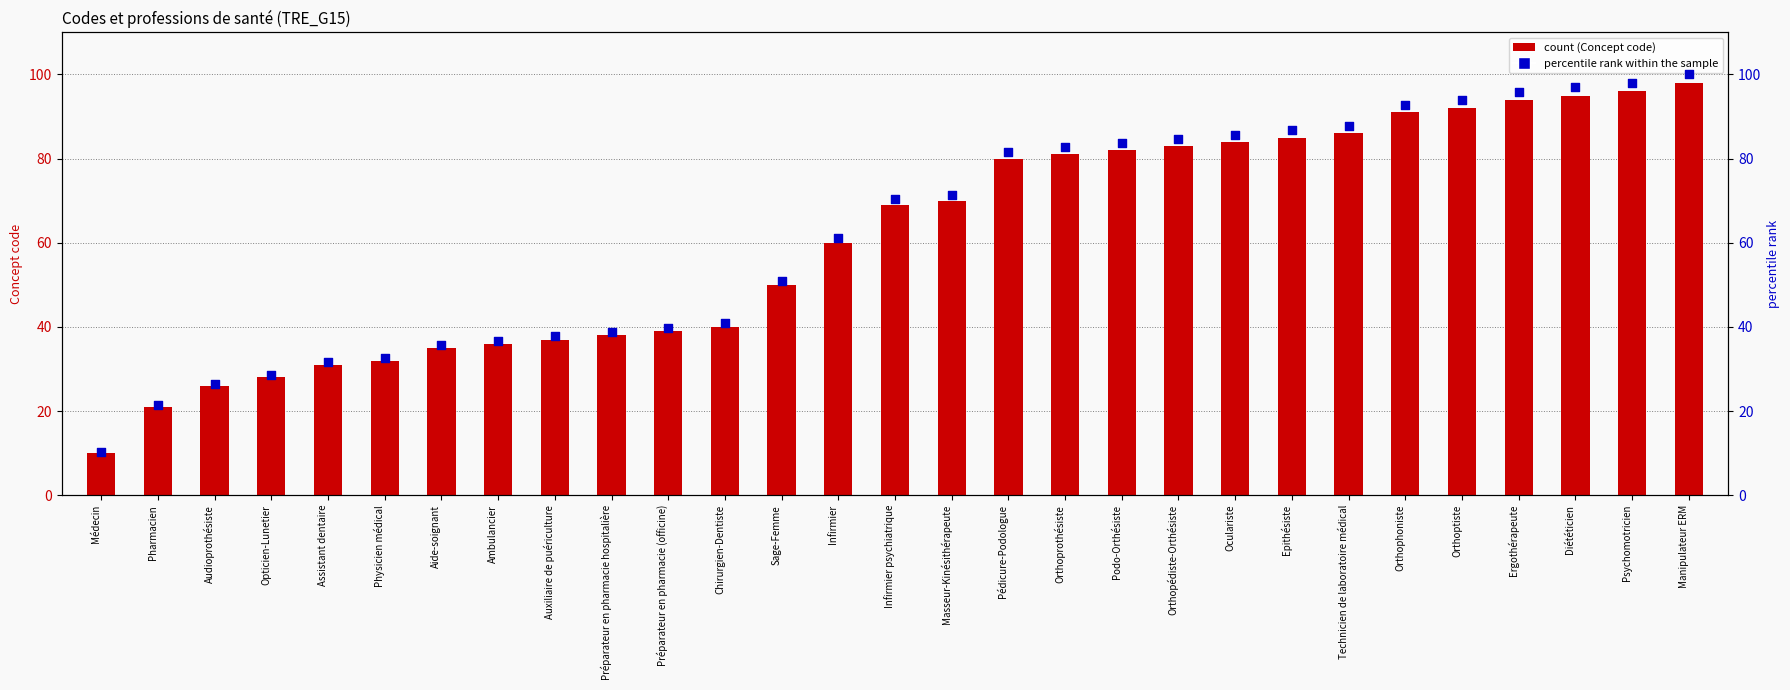

Which series contains the highest Y value?

percentile rank within the sample